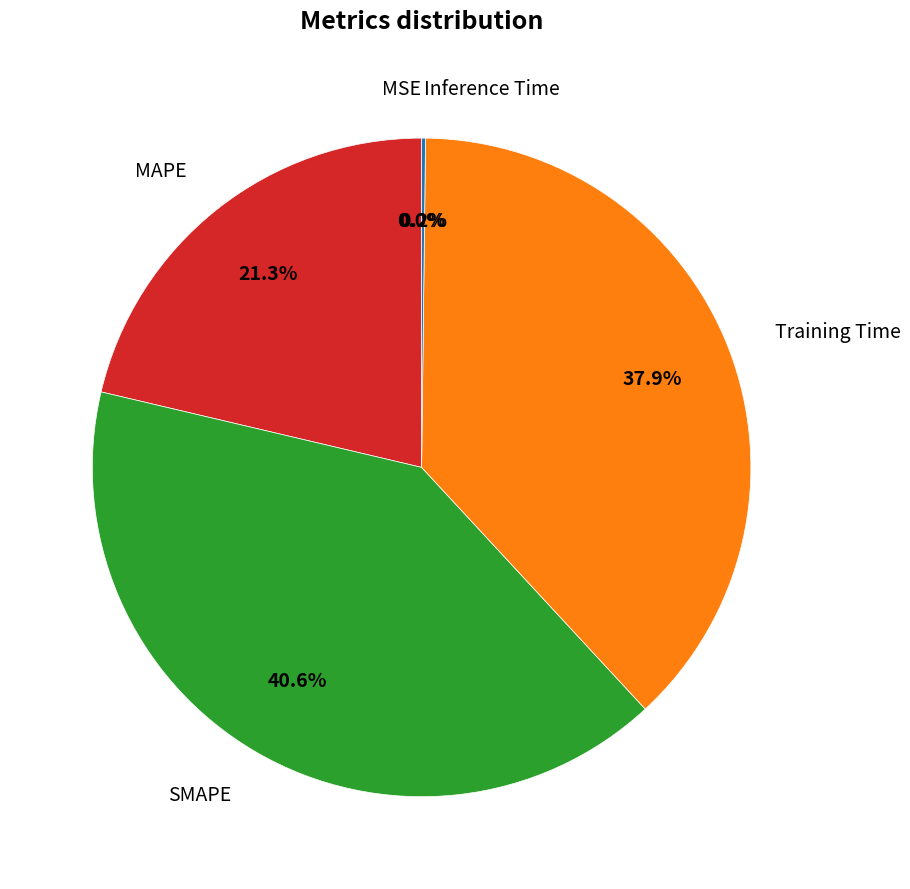

What percentage is the SMAPE slice, to the nearest percent?

41%